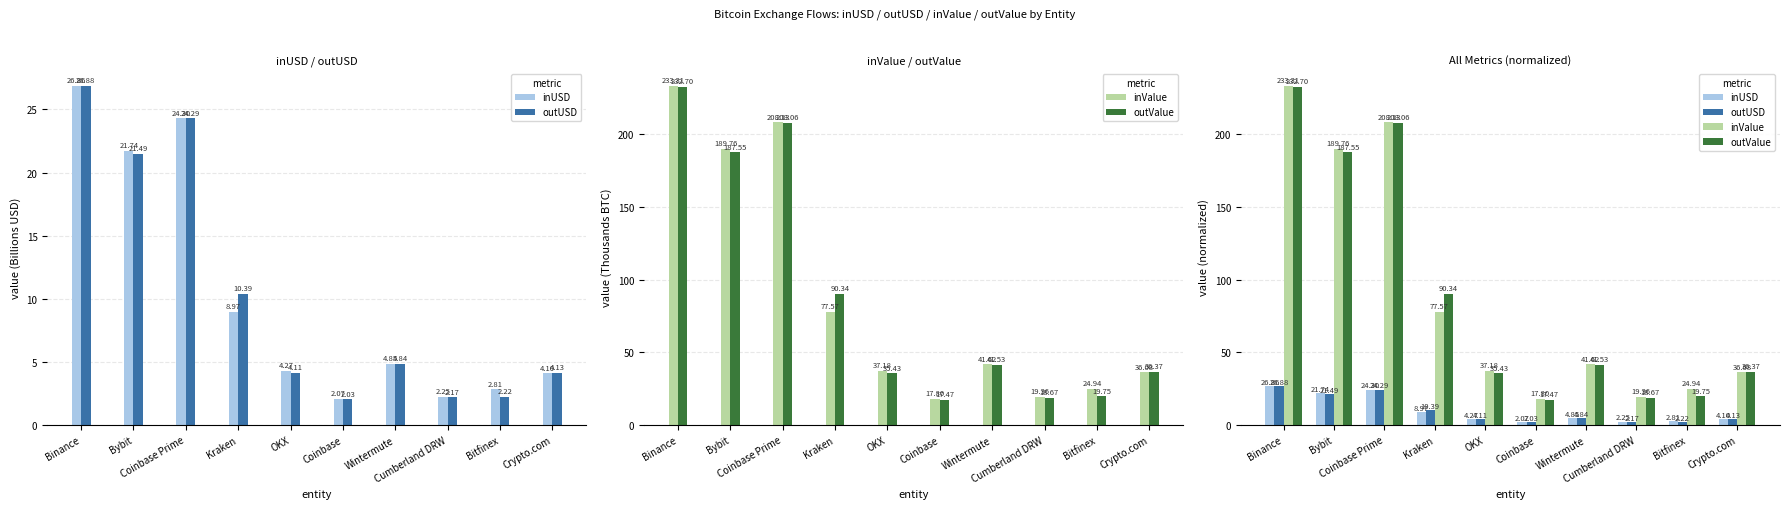

At how many categories does at least one series exceed 170?

3